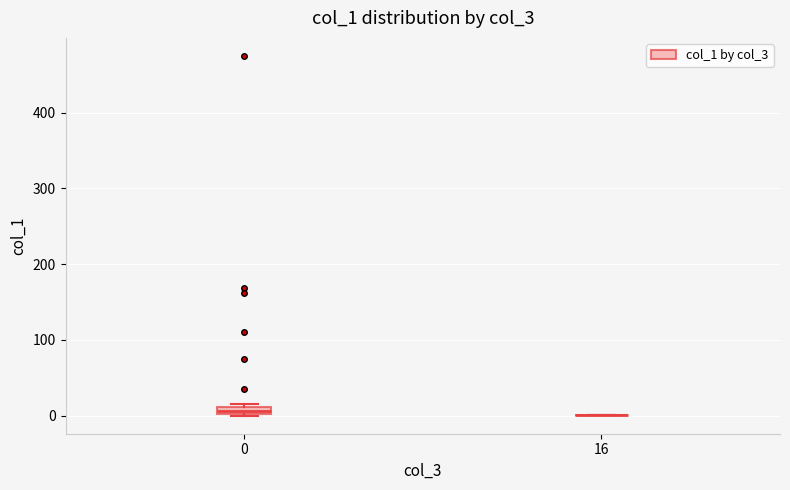

Where is the upper edge of the box at x = 0 on the y-axis? The values are not printed on the chart, so give them approximately, as read against the axis.

10